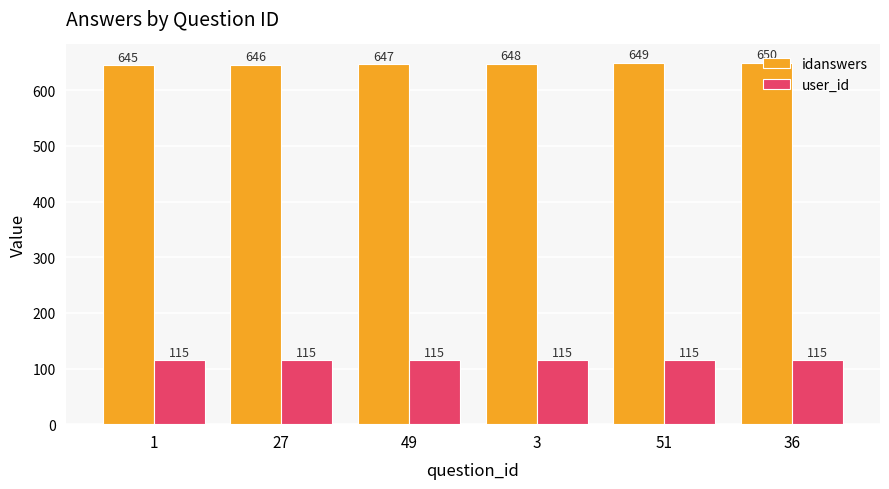

Rank the series by their maximum value, from highest to lowest.

idanswers, user_id